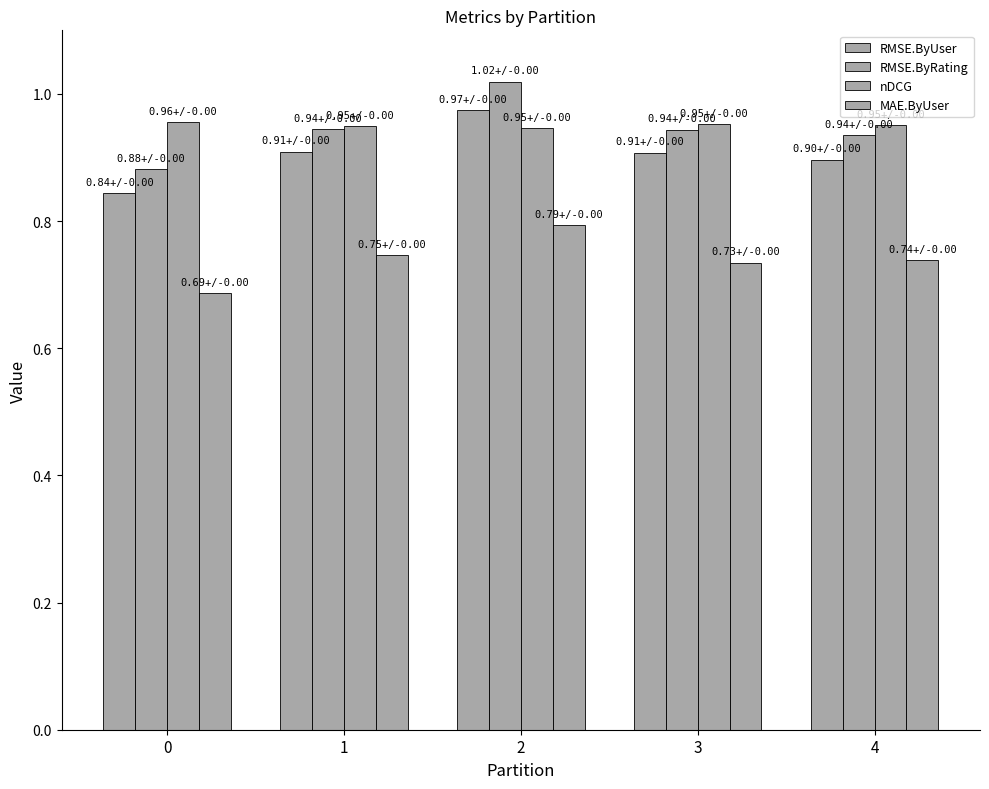

List the labels in order of nDCG value, smallest first.

2, 1, 4, 3, 0